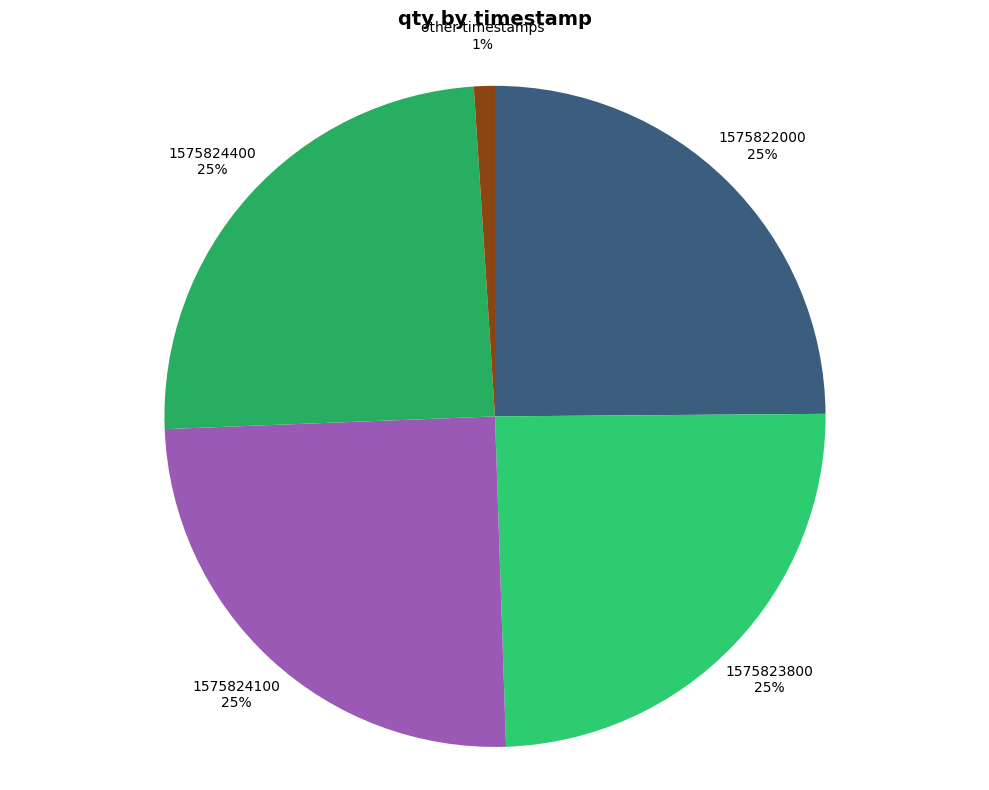

Count the number of slices in the pie.

5